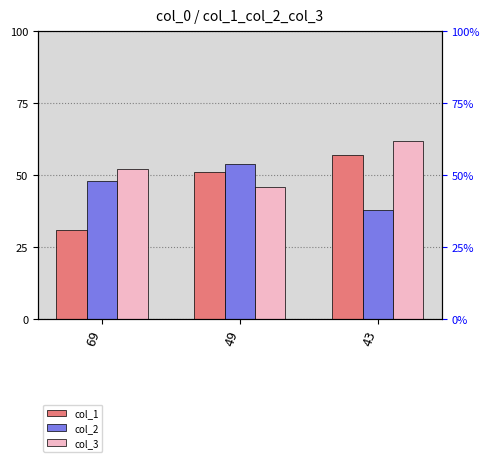

What are all the series names shown in the legend?

col_1, col_2, col_3